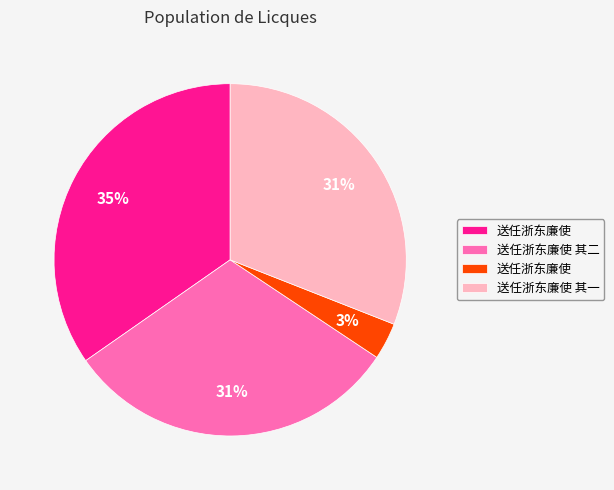

Is there a majority slice in this chart?

No